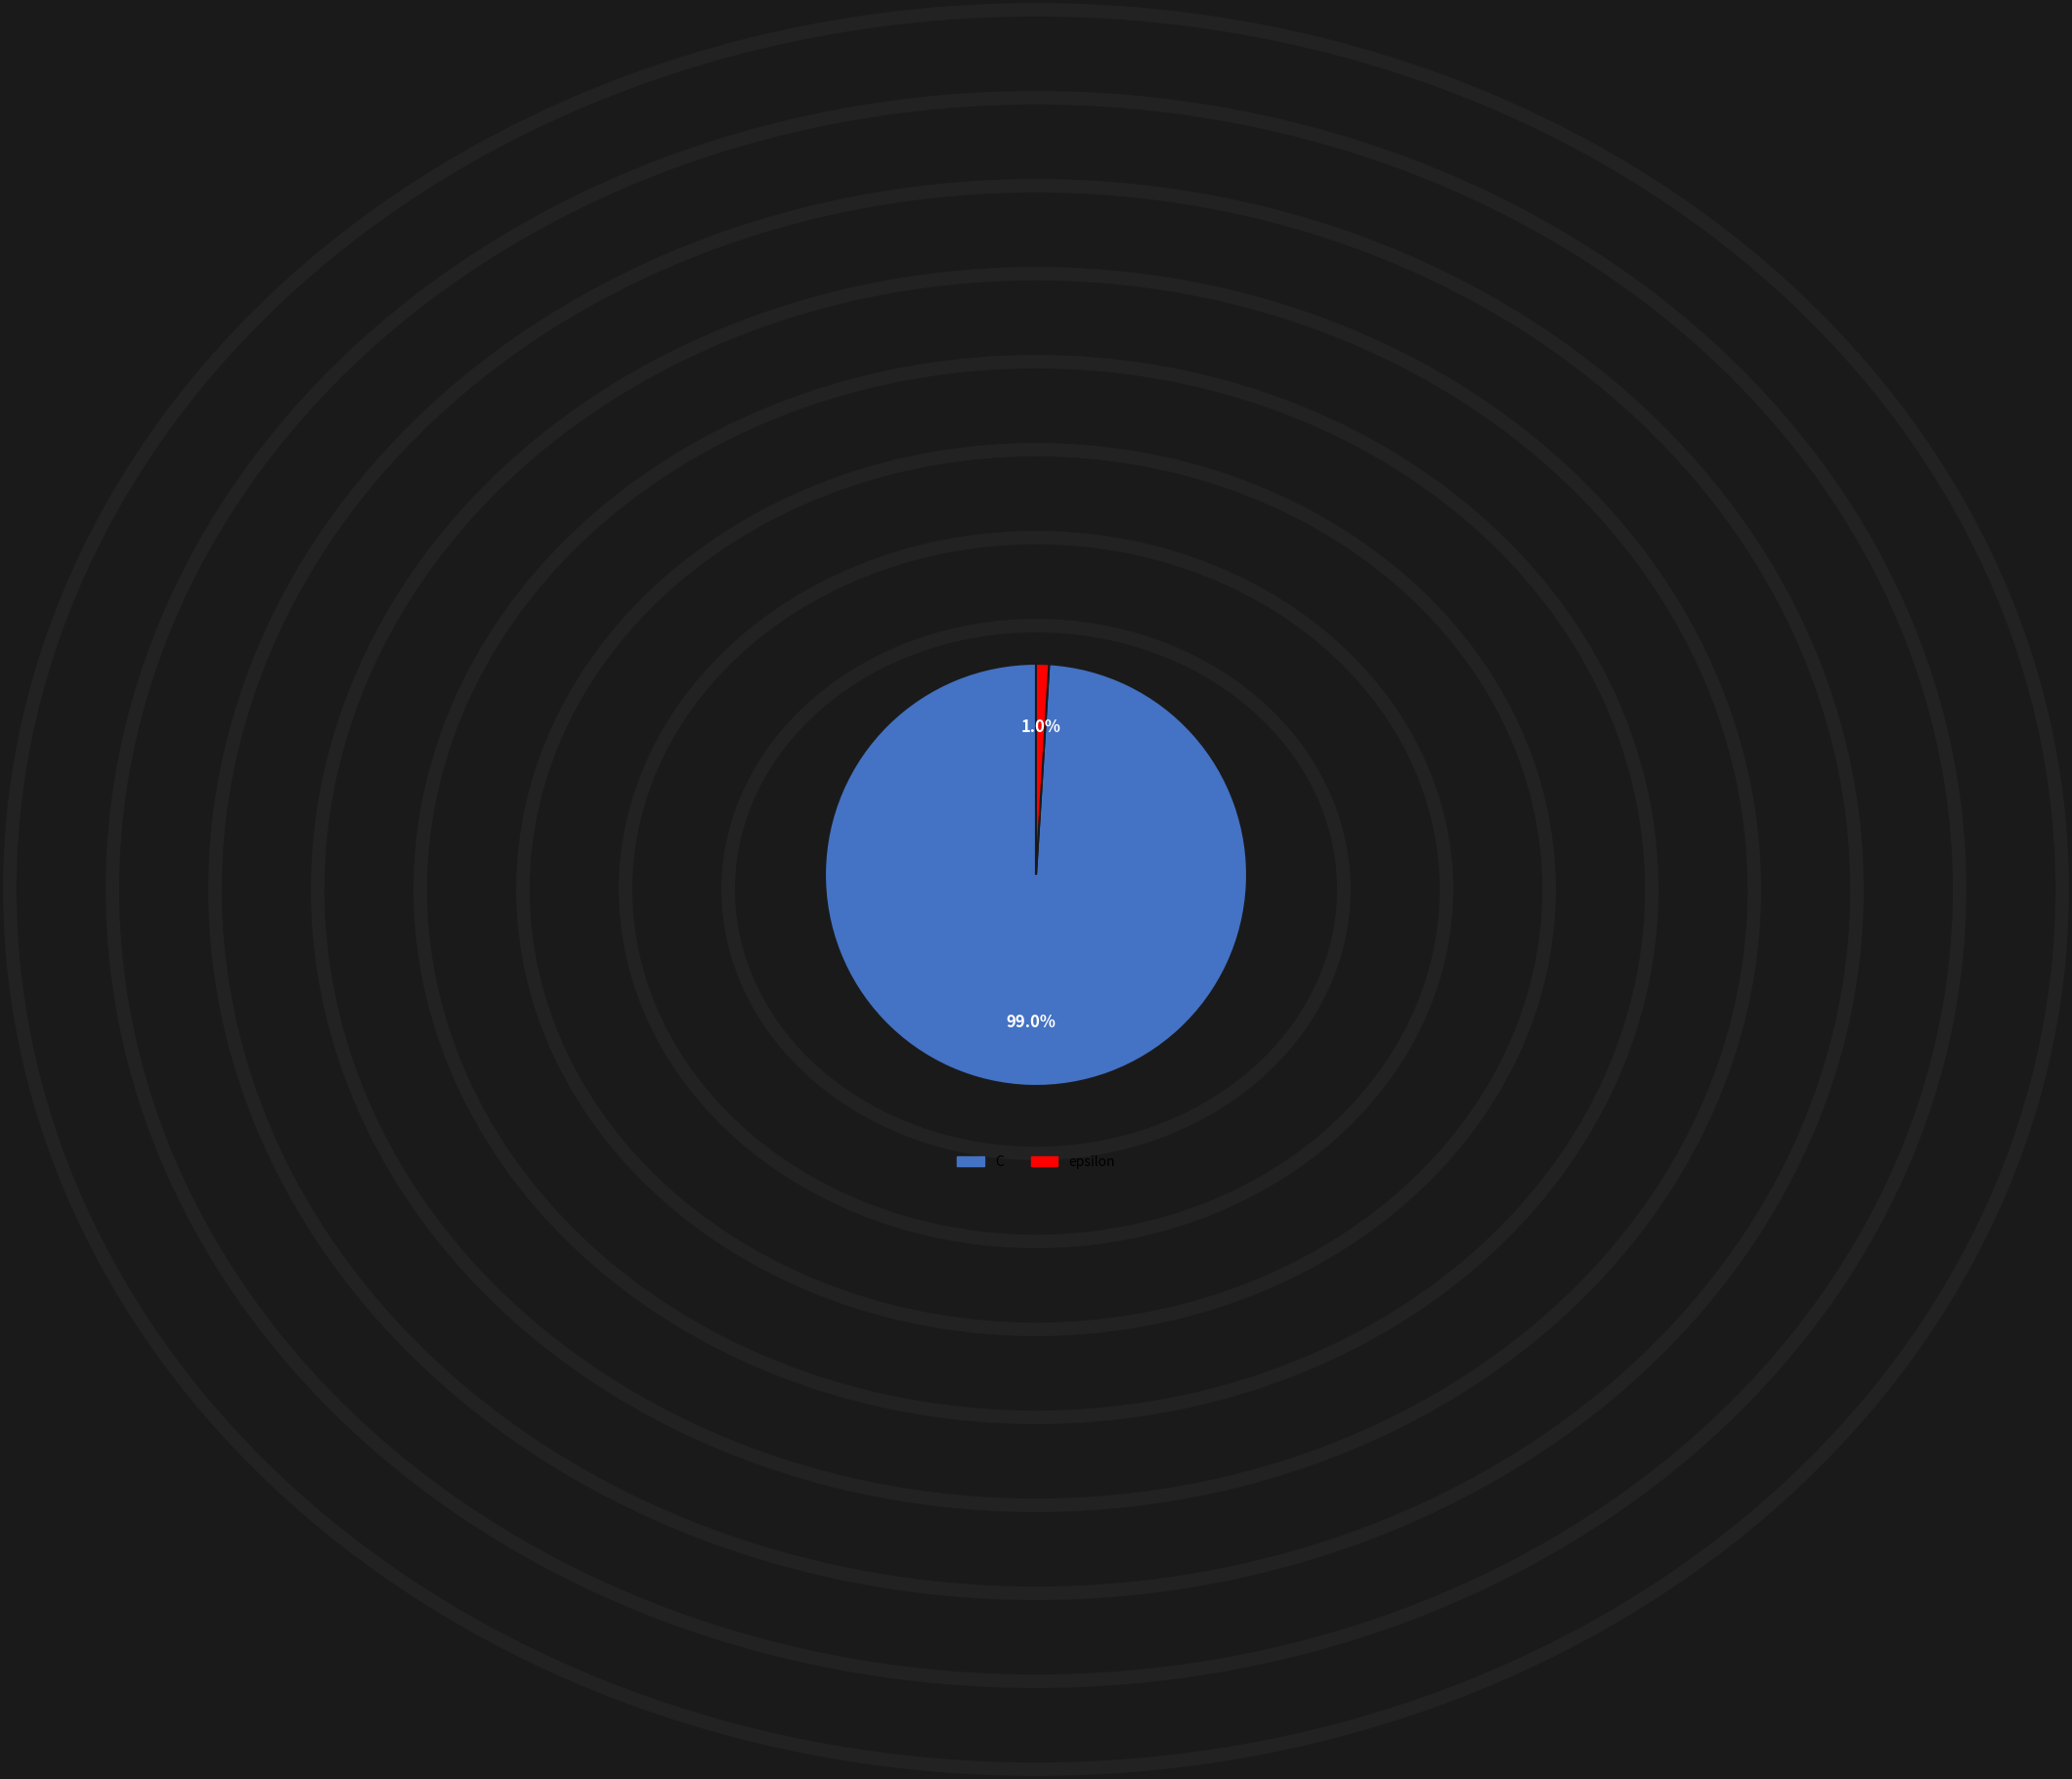

To the nearest percent, what is the difference between the C and epsilon slice percentages?

98%